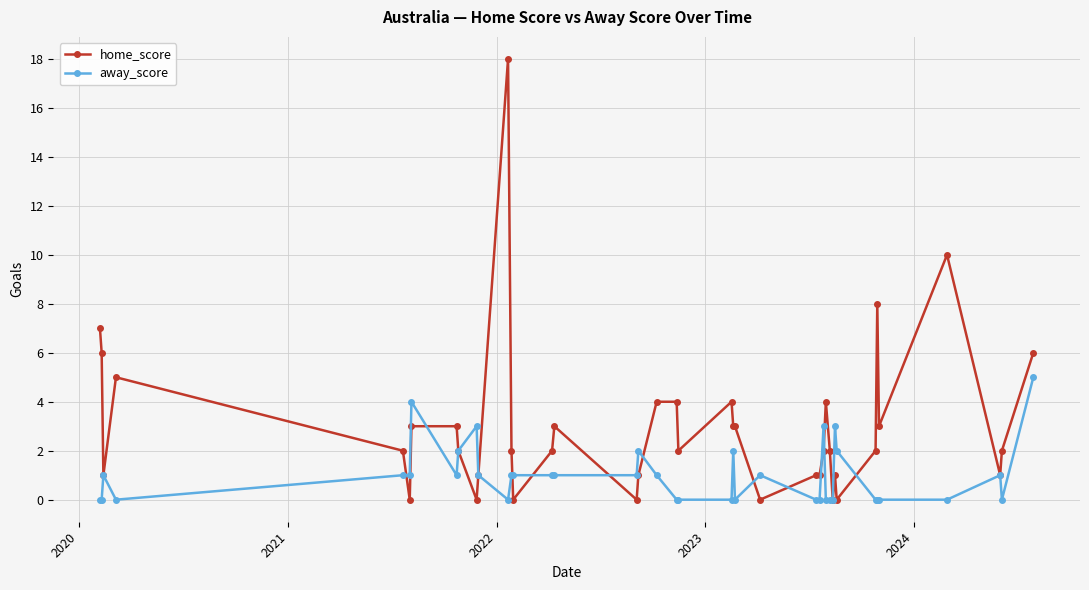

Count the away_score values in the range 0 to 1.

31